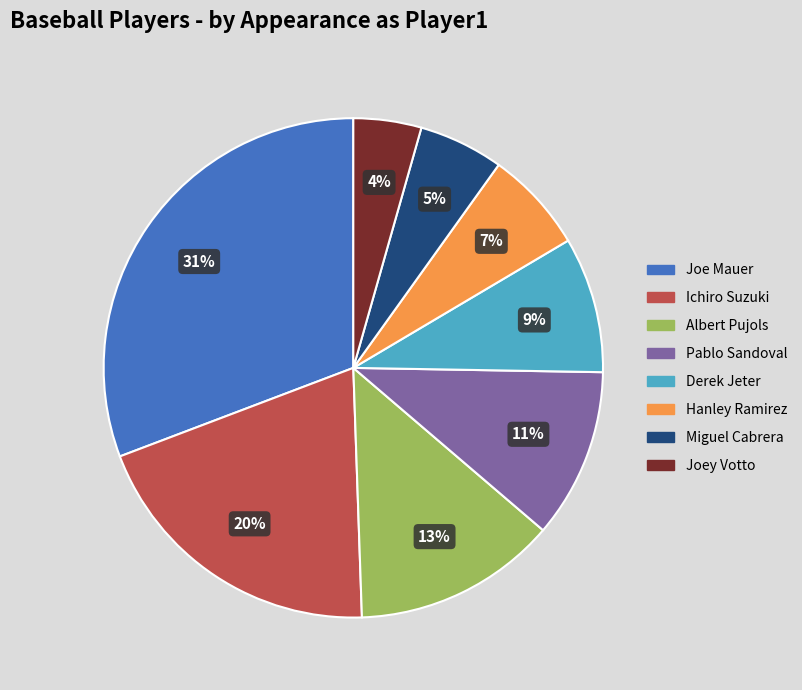

Count the number of slices in the pie.

8